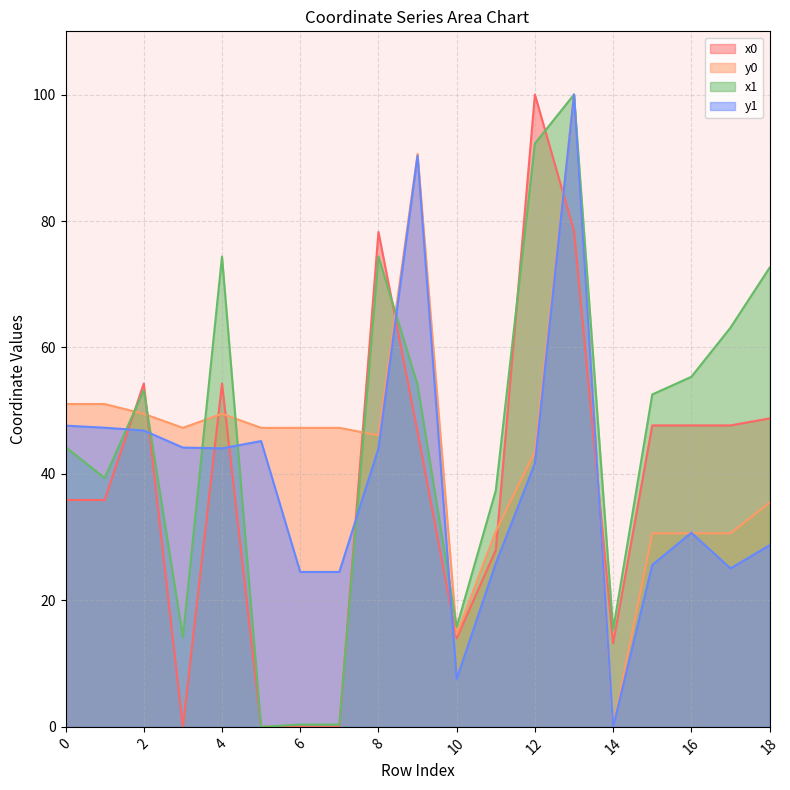

Where does the x1 series first go above 52?

2